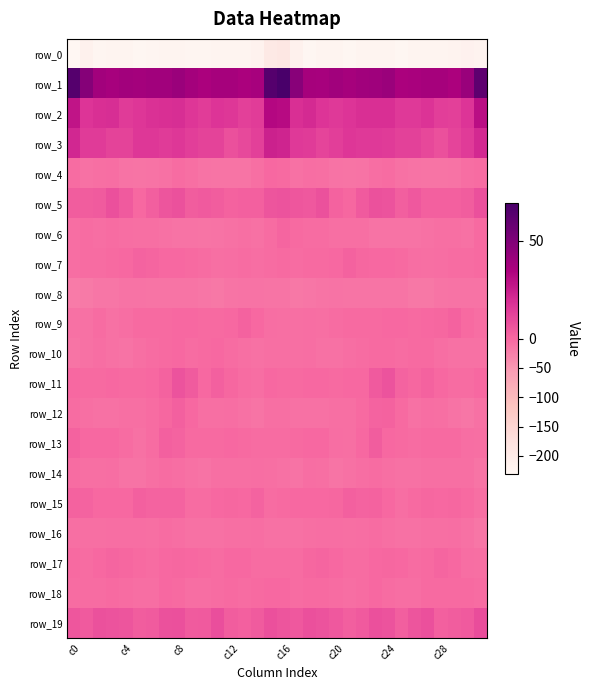

What is the difference between the maximum and minimum values in the row_7 series?

10.2